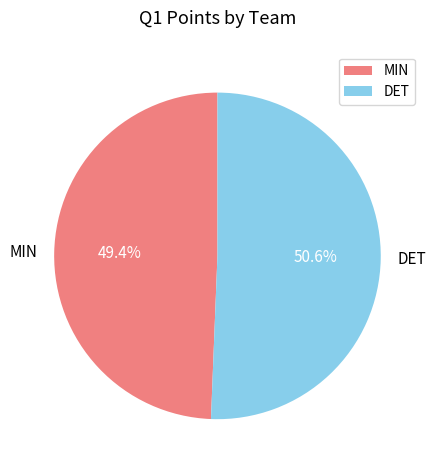

Combined, do DET and MIN account for over 50%?

Yes